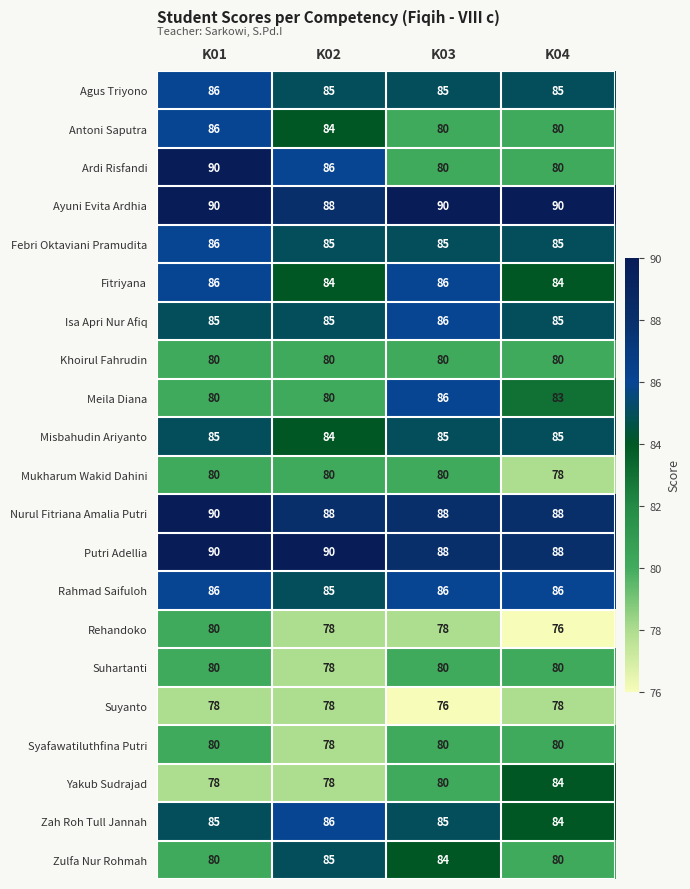

How many data points does each series have?

4